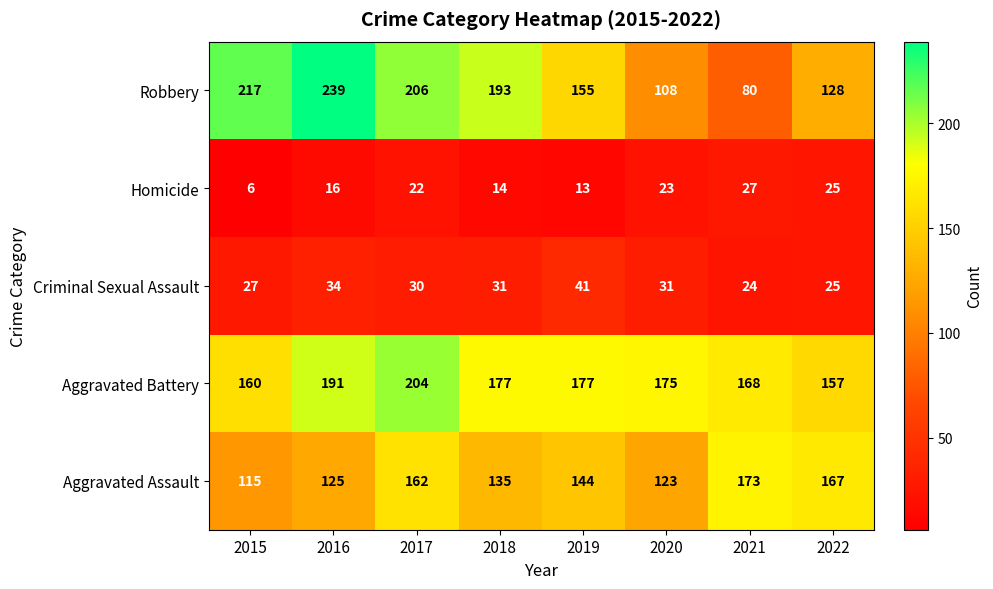

What is the minimum value for Aggravated Battery?

157